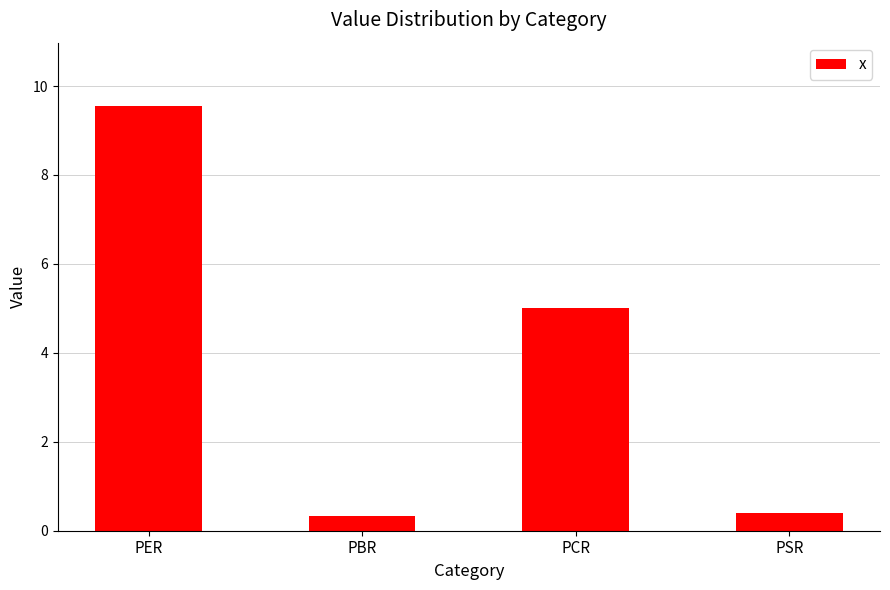

What is the value of the 1st bar from the left?

9.5